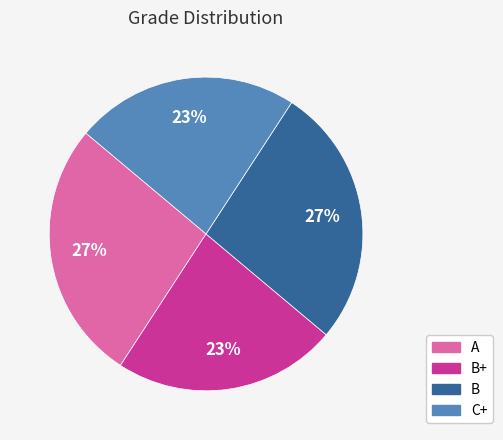

Does any single category account for the majority?

No